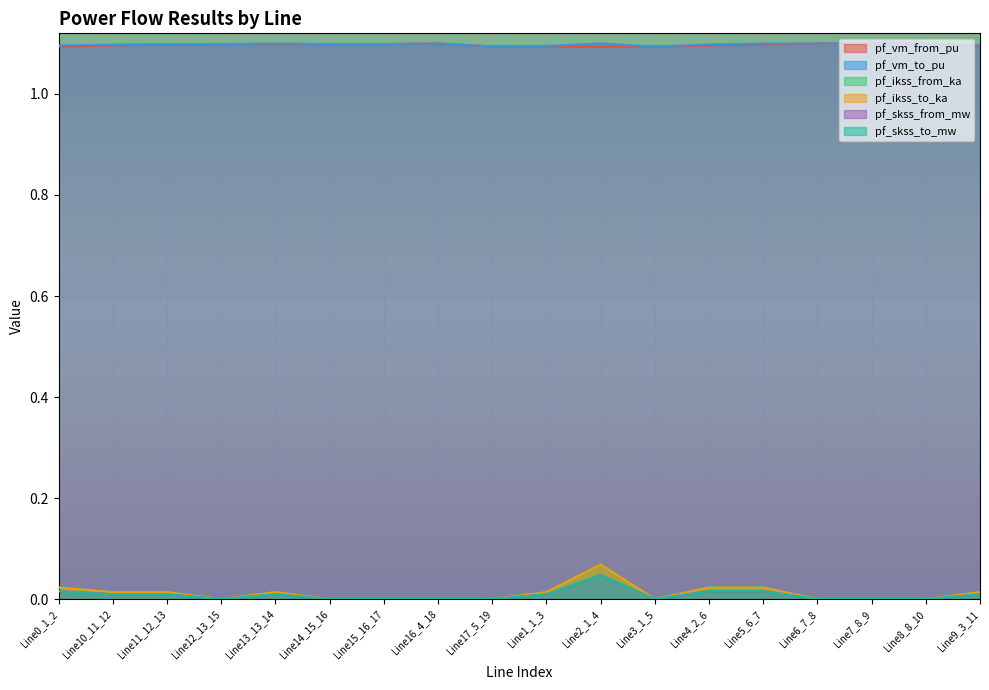

What are all the series names shown in the legend?

pf_vm_from_pu, pf_vm_to_pu, pf_ikss_from_ka, pf_ikss_to_ka, pf_skss_from_mw, pf_skss_to_mw